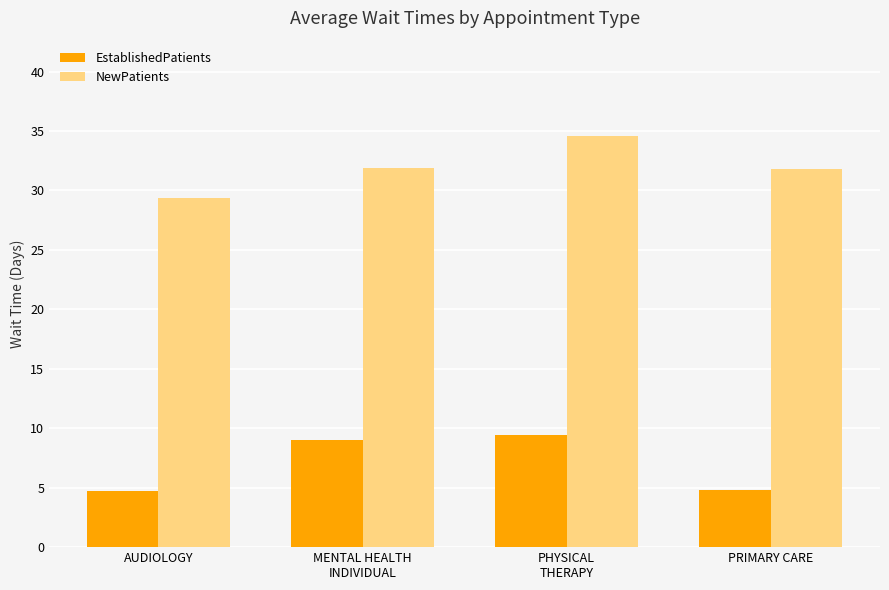

Rank the series by their average value, from highest to lowest.

NewPatients, EstablishedPatients